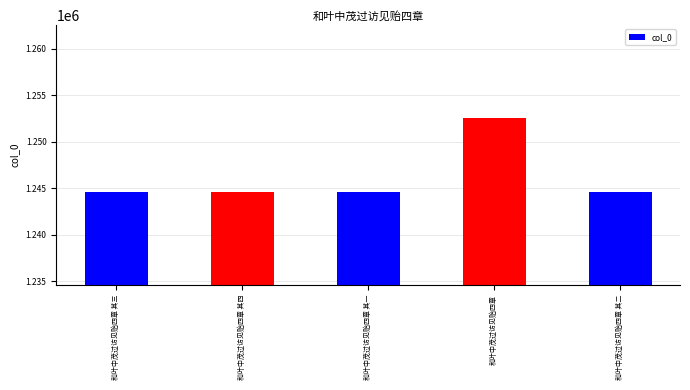

What is the change in value from 和叶中茂过访见贻四章 其三 to 和叶中茂过访见贻四章 其一?

-2